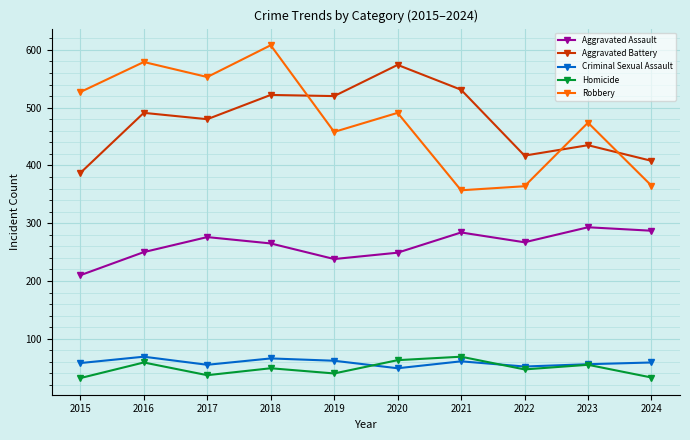

What is the value of the Robbery point at the 2nd from the left?

579